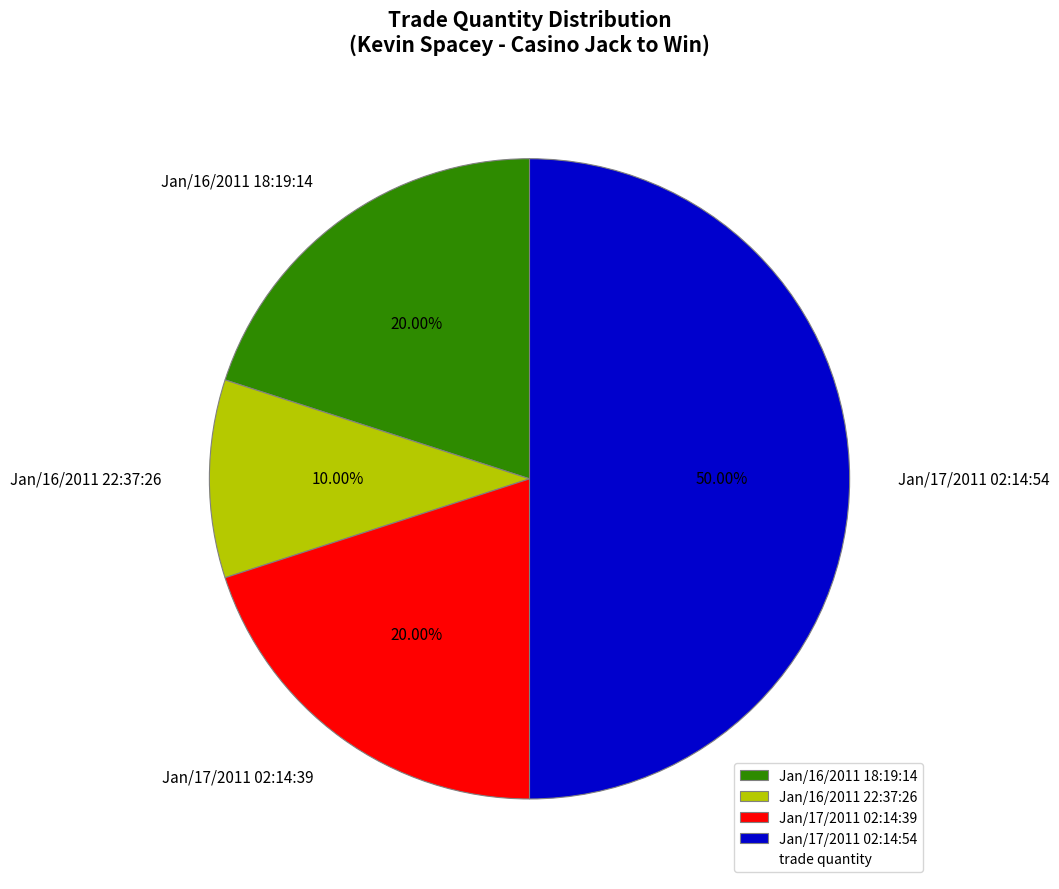

Is Jan/16/2011 18:19:14 the majority of the pie?

No